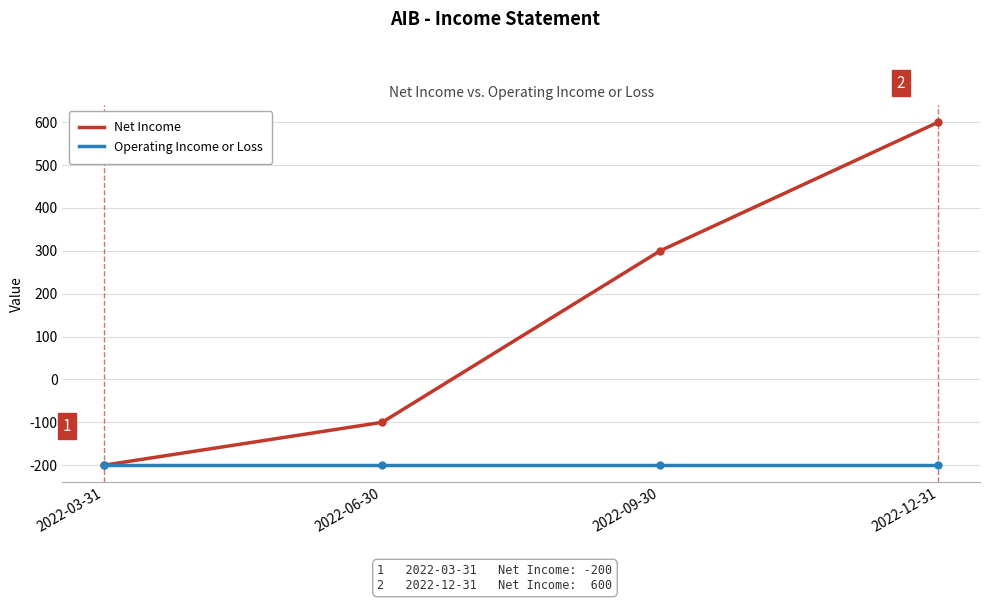

Does the chart have visible grid lines?

Yes